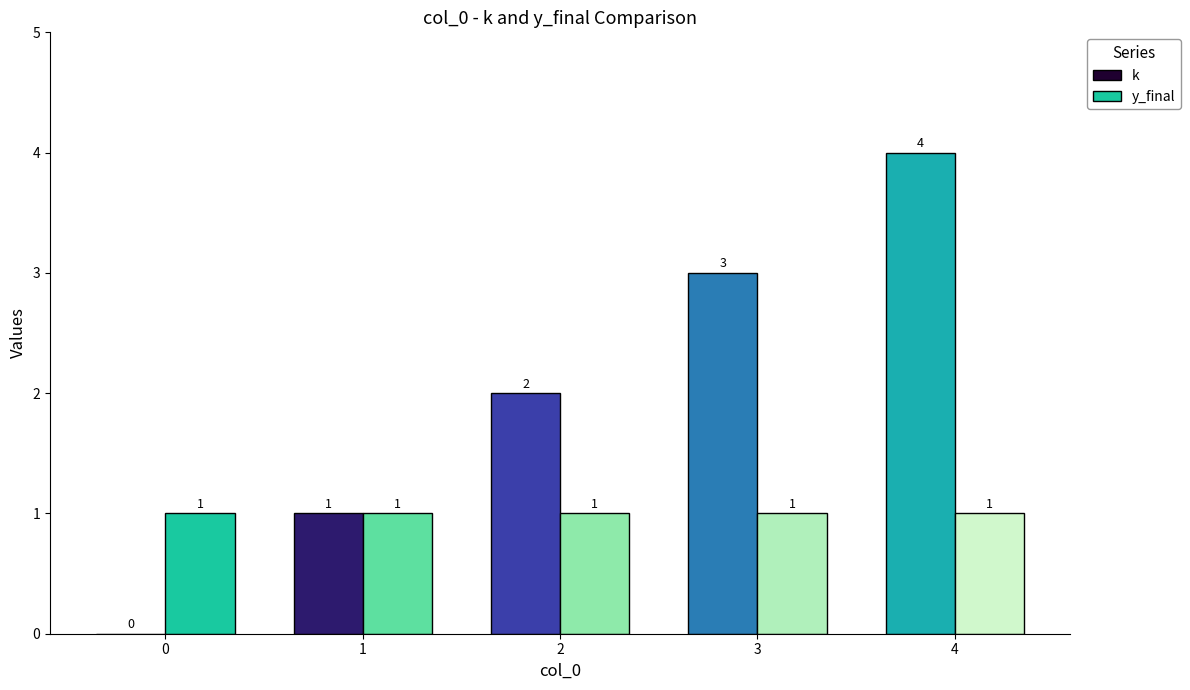

What is the average value of the y_final series?

1